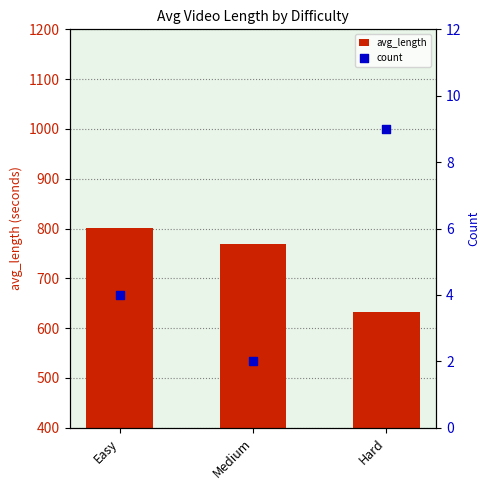

Which series reaches the maximum Y coordinate?

avg_length